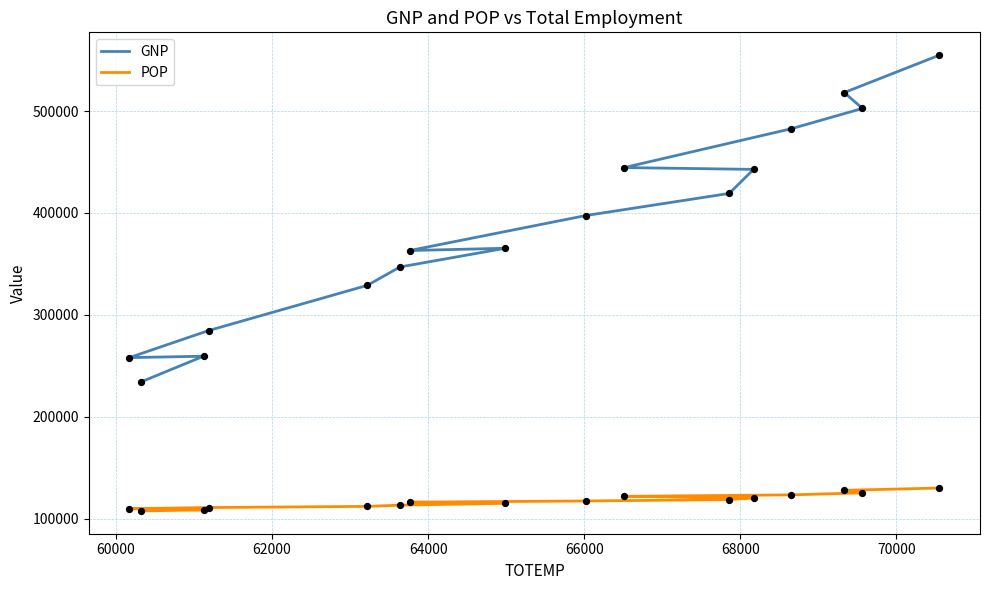

What are all the series names shown in the legend?

GNP, POP